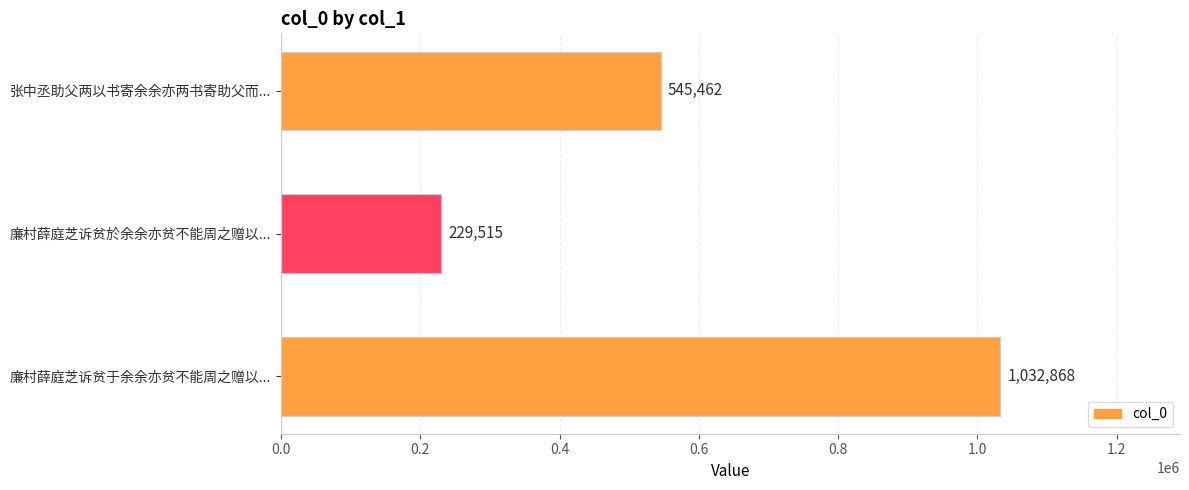

Reading top to bottom, what are all the values shown in this chart?

545462	229515	1032868